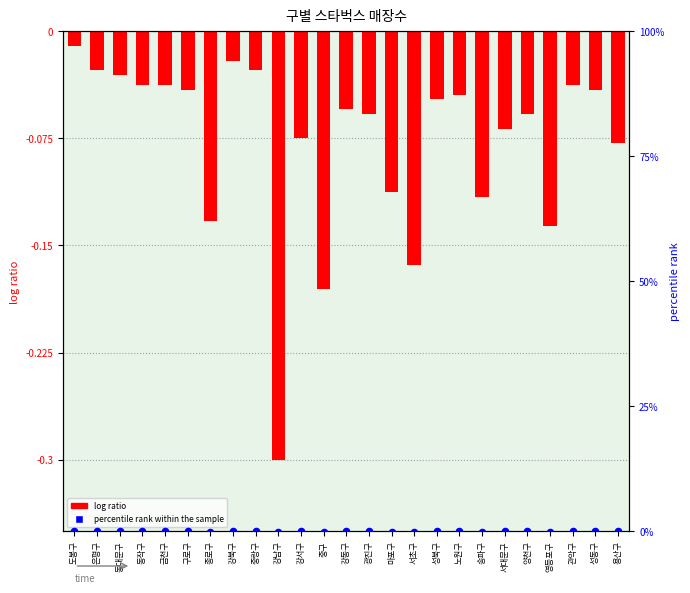

Which series contains the highest Y value?

percentile rank within the sample